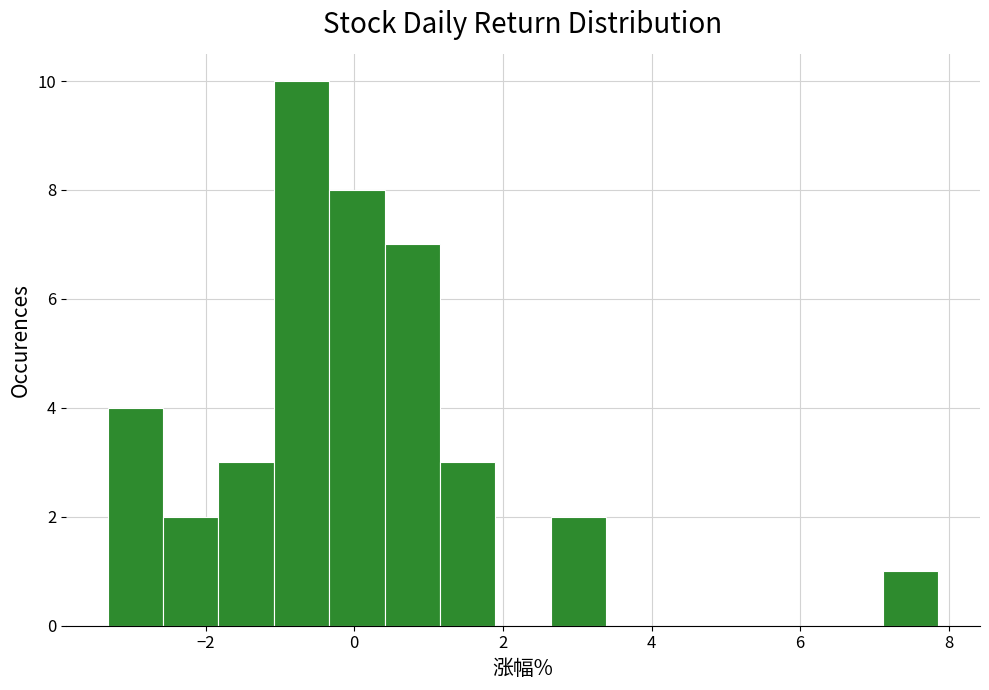

Around what value on the x-axis is the tallest bar? Give the approximate position of its centre, as read against the axis.

-0.8